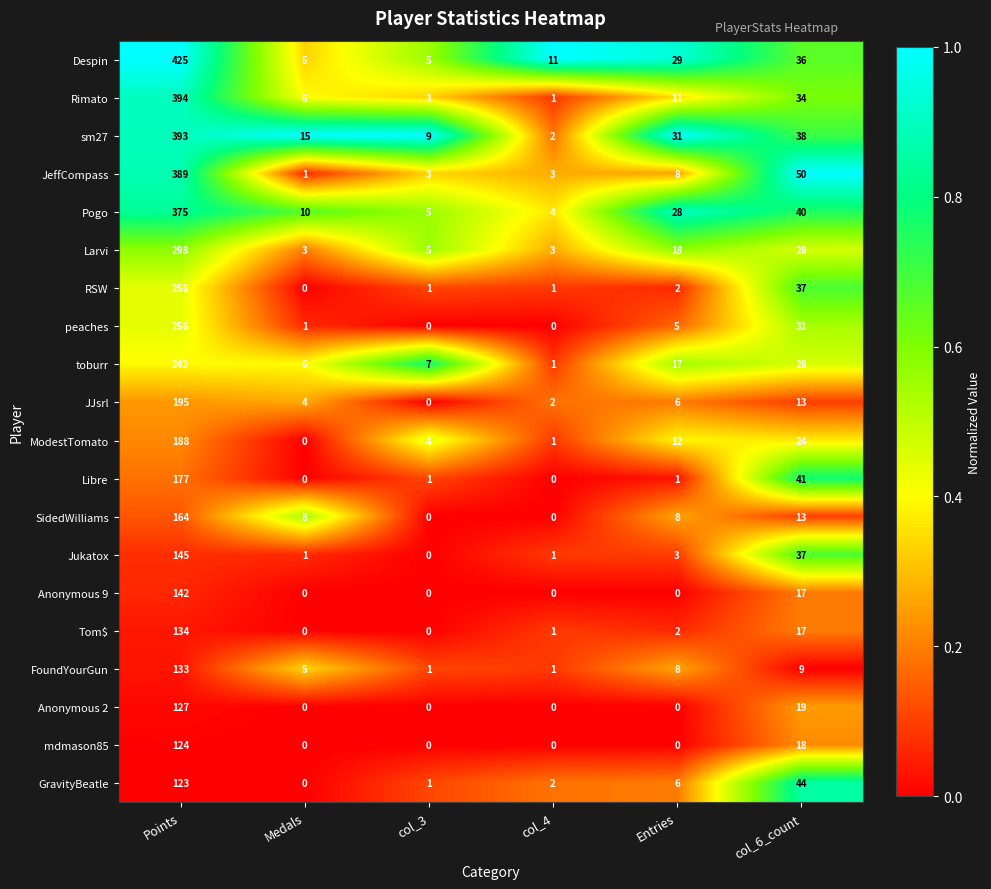

The Anonymous 2 series shows 26 at col_6_count. True or false?

False